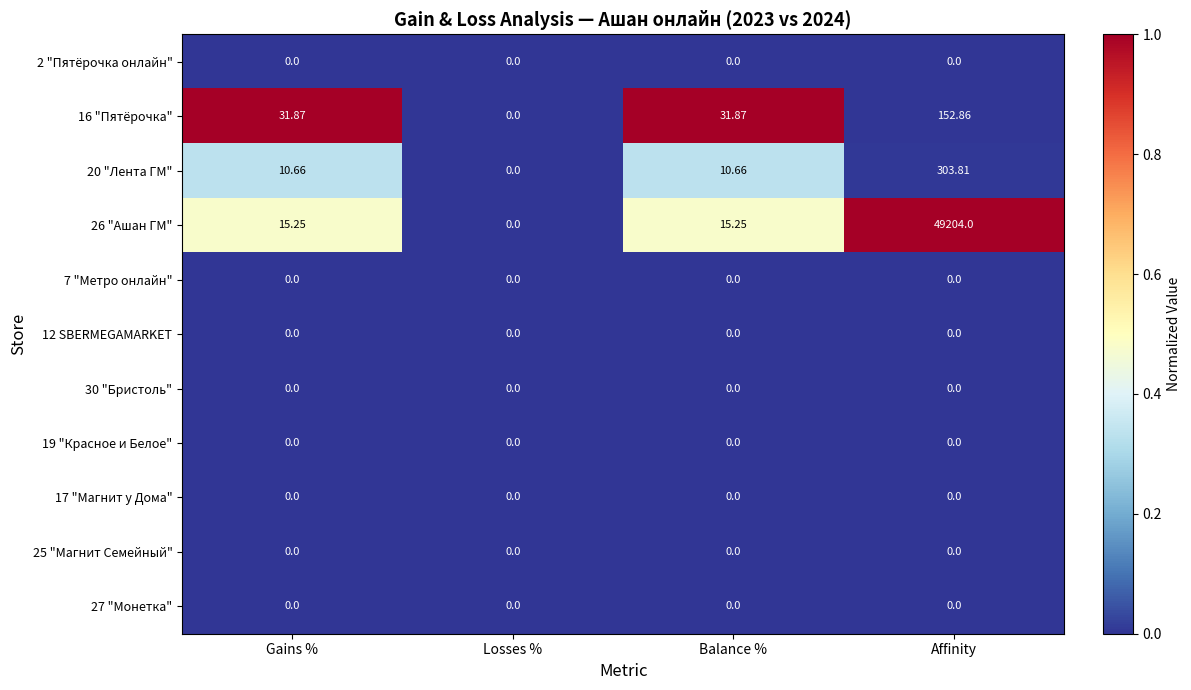

Which category has the lowest value in the 26 "Ашан ГМ" series?

Losses %